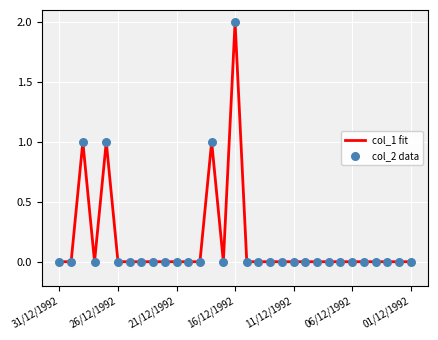

How many lines are shown in the chart?

1